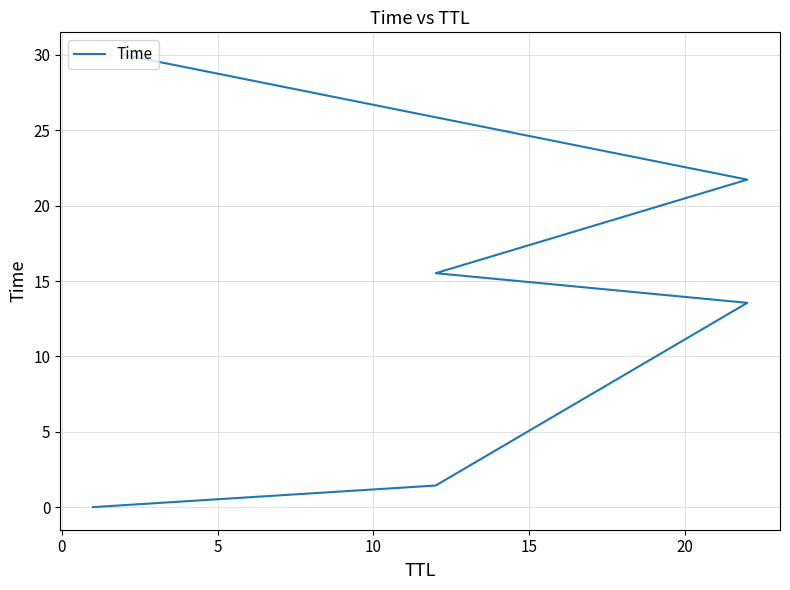

True or false: there are more than 2 points higher than both neighbors.

False